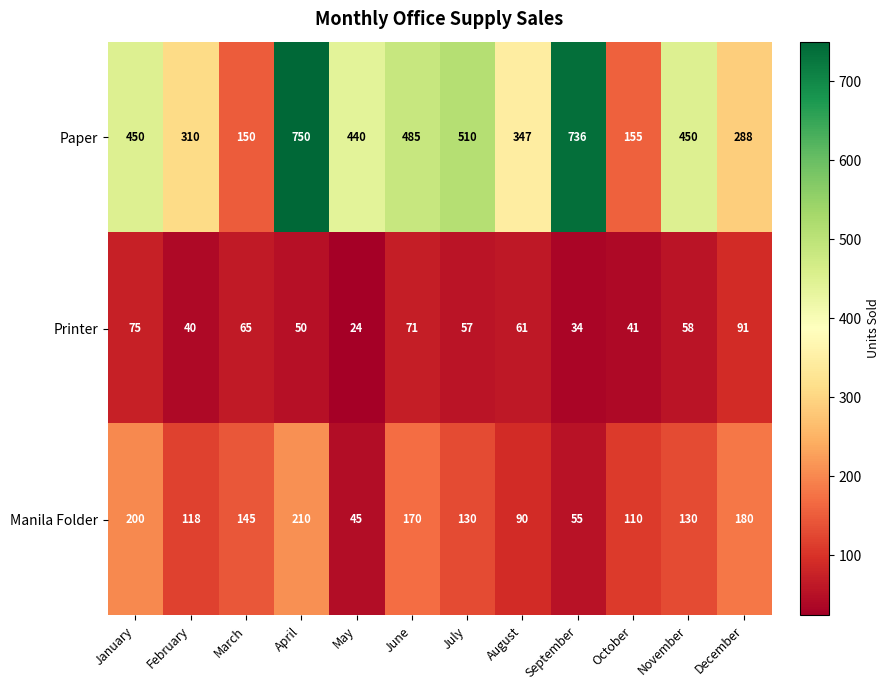

What is the difference between the maximum and minimum values in the Paper series?

600